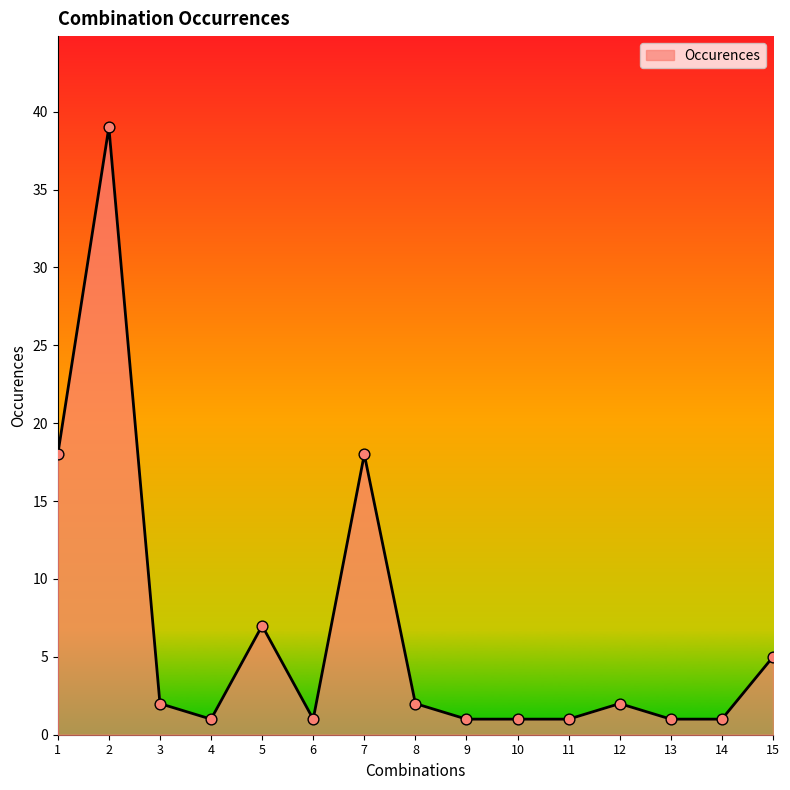

Approximately how many times larger is the value at 15 compared to 2?

0.1